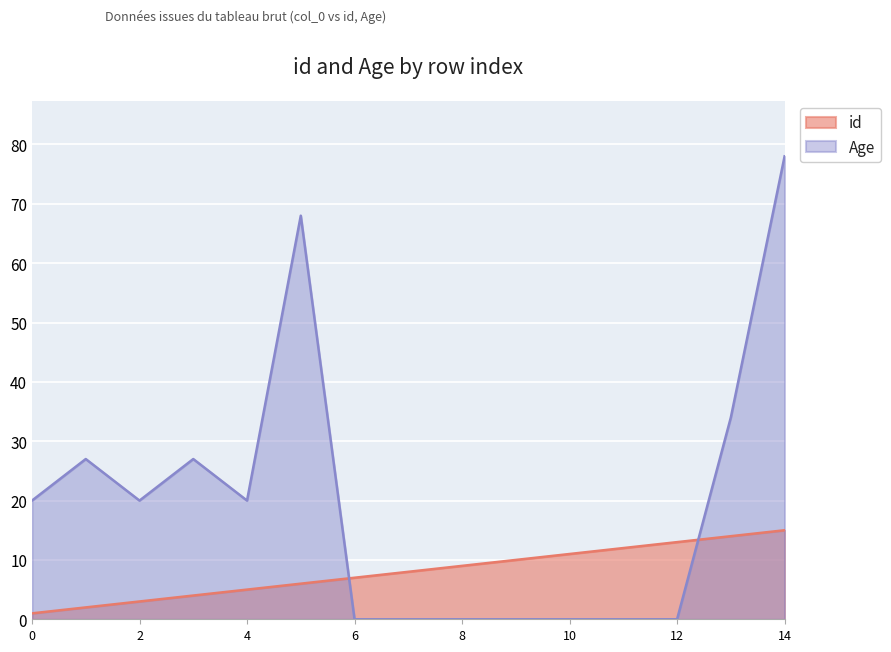

The value of Age at 10 is 38. True or false?

False